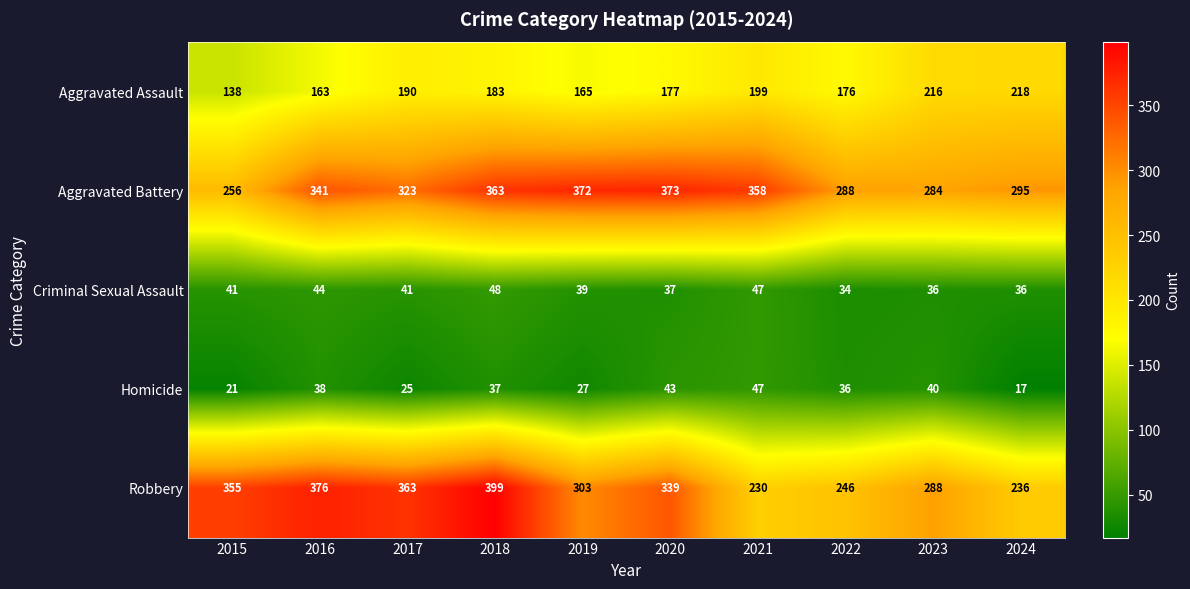

What is the approximate value of Robbery at 2022?

246